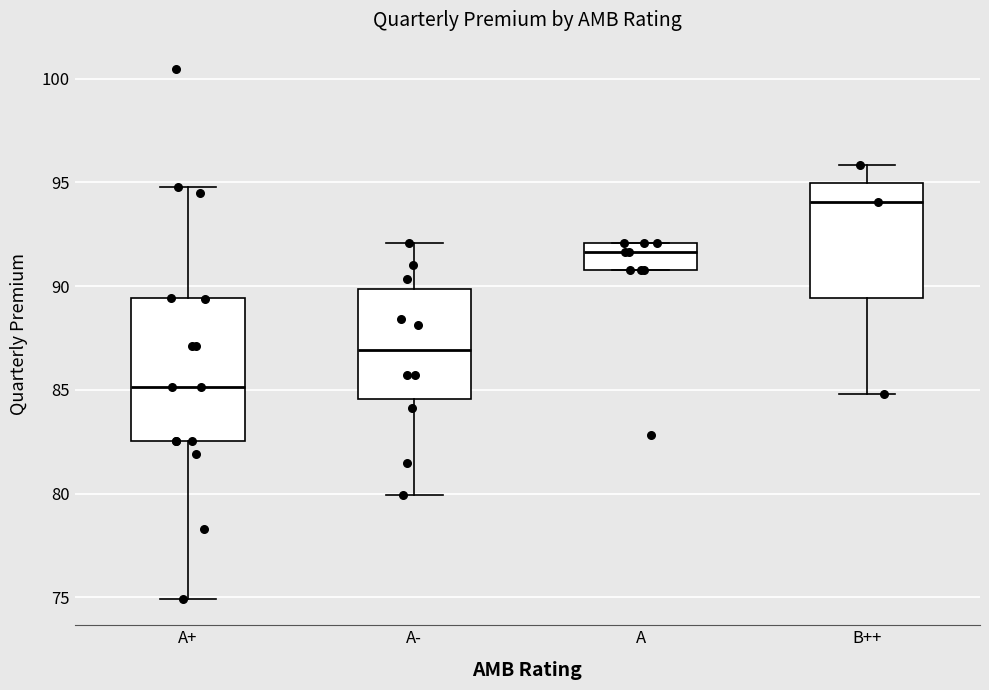

Comparing the boxes themselves (not the whiskers), which one is the tallest?

A+